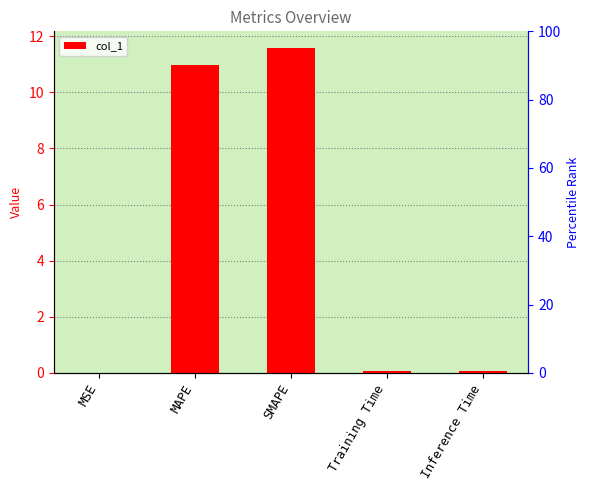

Reading left to right, list all the values displayed in this chart.

0.0	11.0	11.6	0.1	0.1